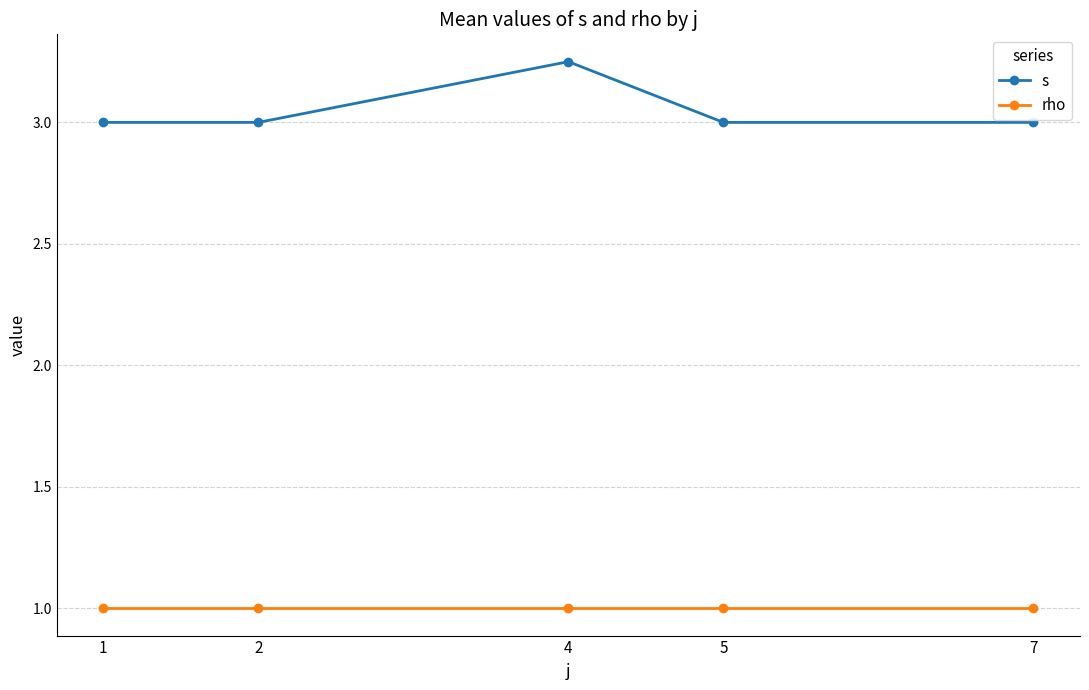

True or false: s and rho intersect in this chart.

False